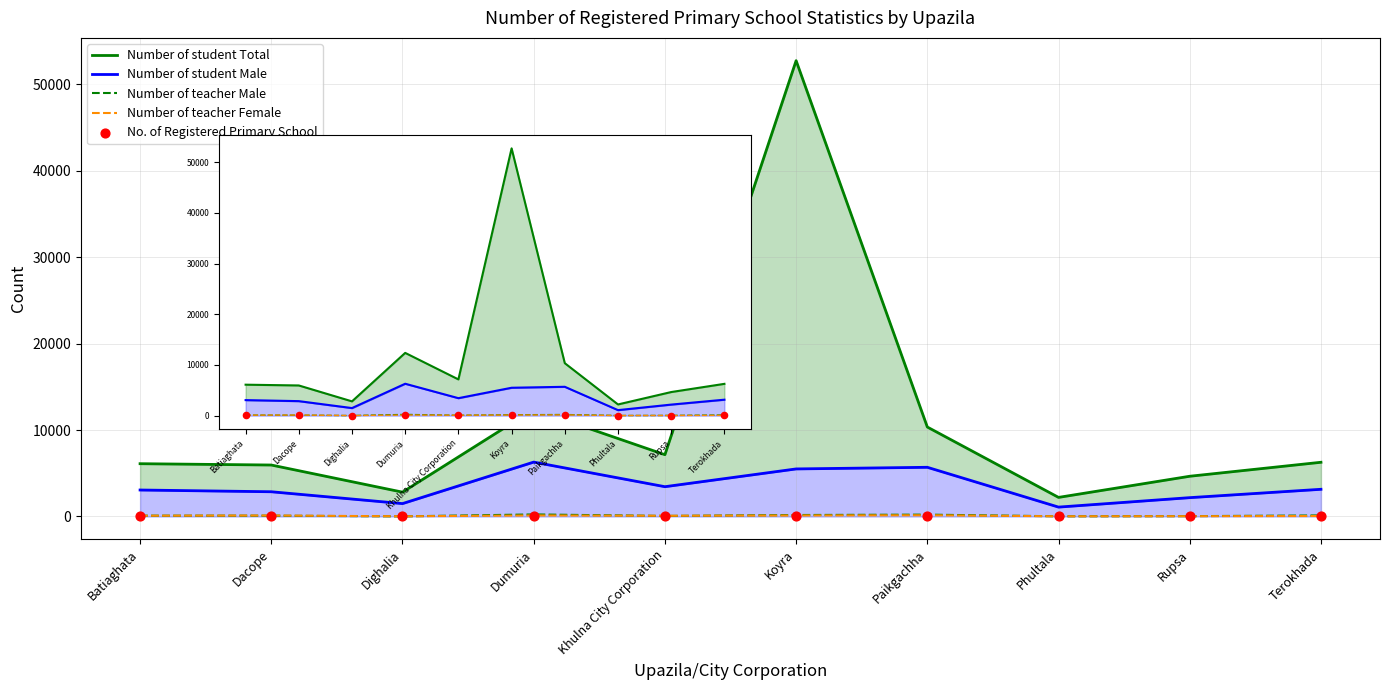

At how many categories does at least one series exceed 13307?

1